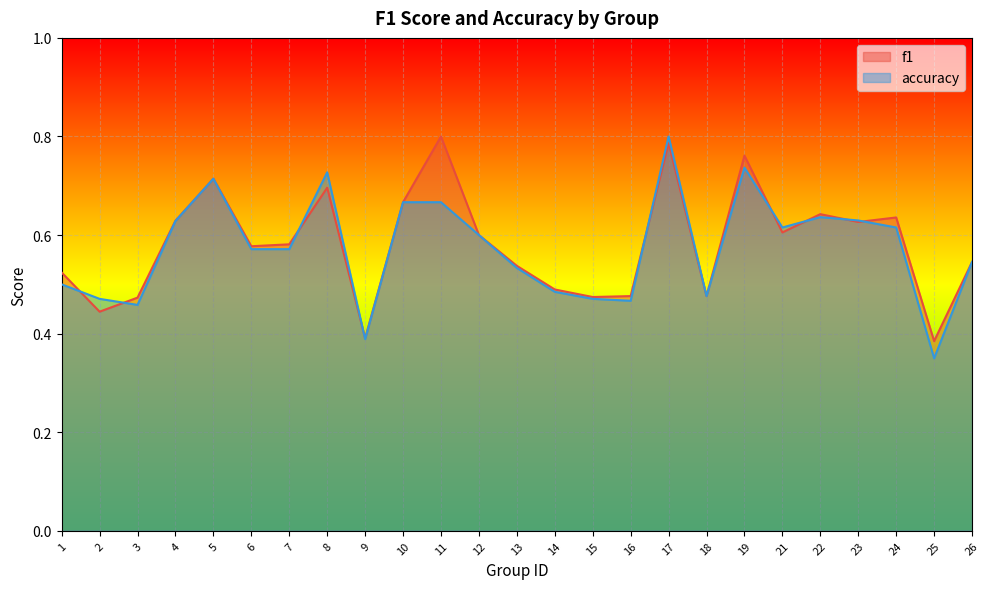

Is the value of accuracy at 11 greater than the value of f1 at 11?

No